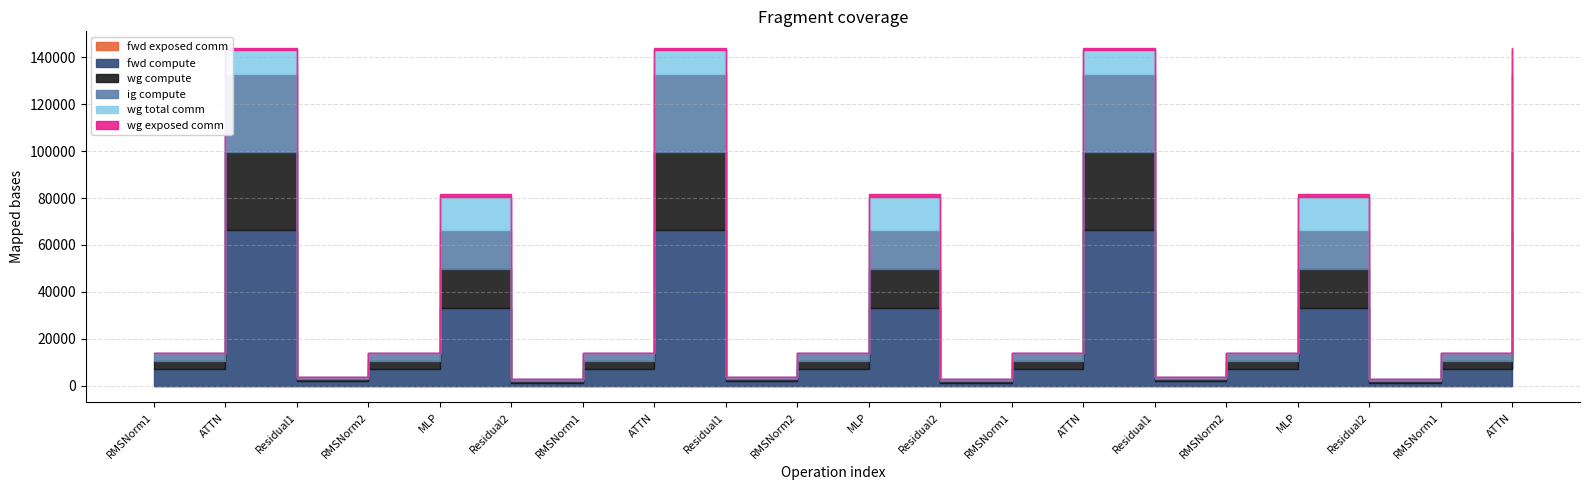

At which label is fwd exposed comm closest to 0?

RMSNorm1